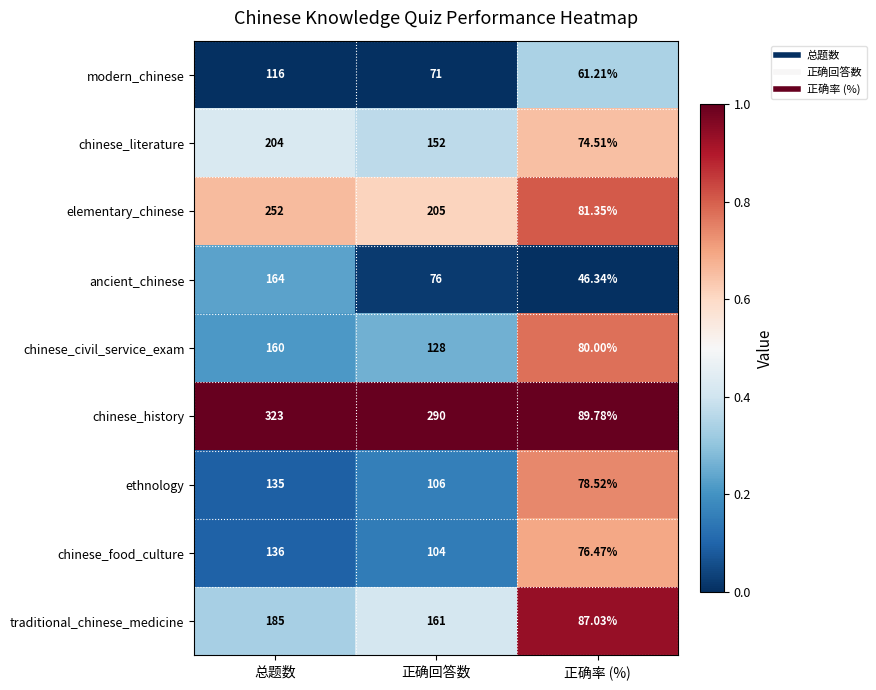

At which category does the chart reach its minimum across all series?

正确率 (%)